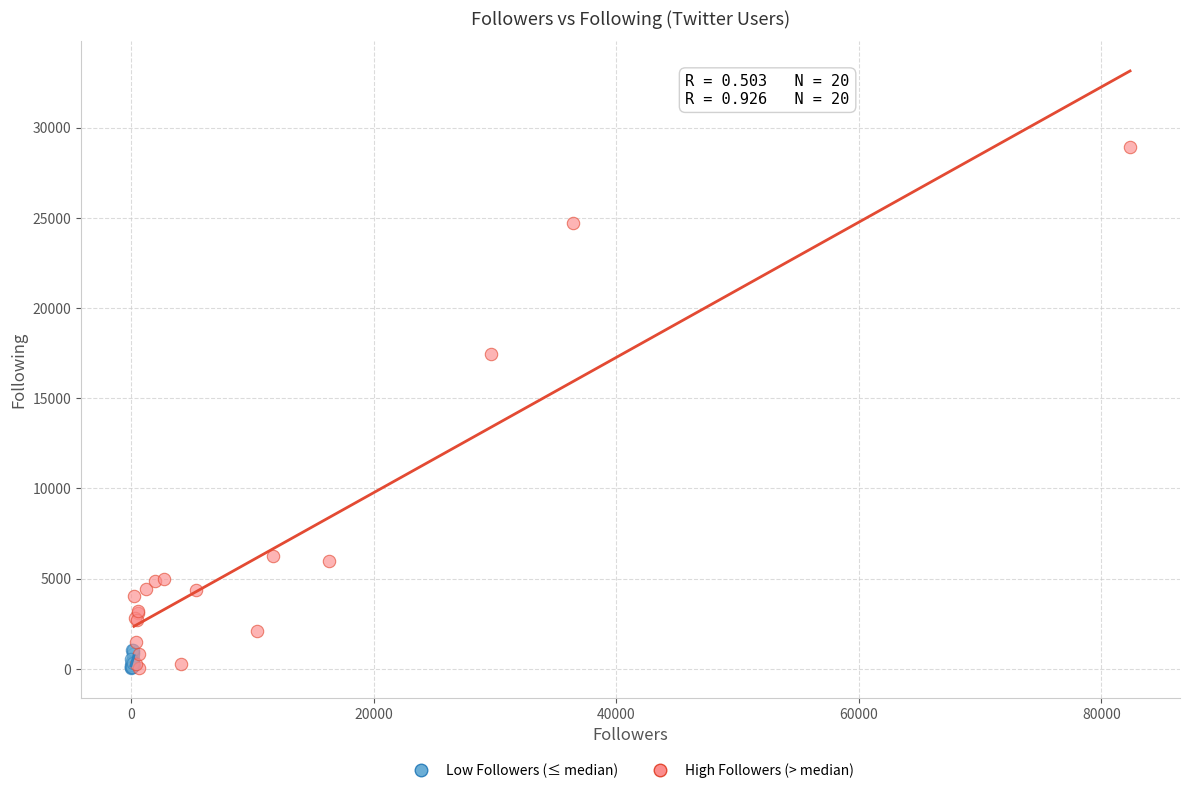

Which series contains the highest Y value?

High Followers (> median)